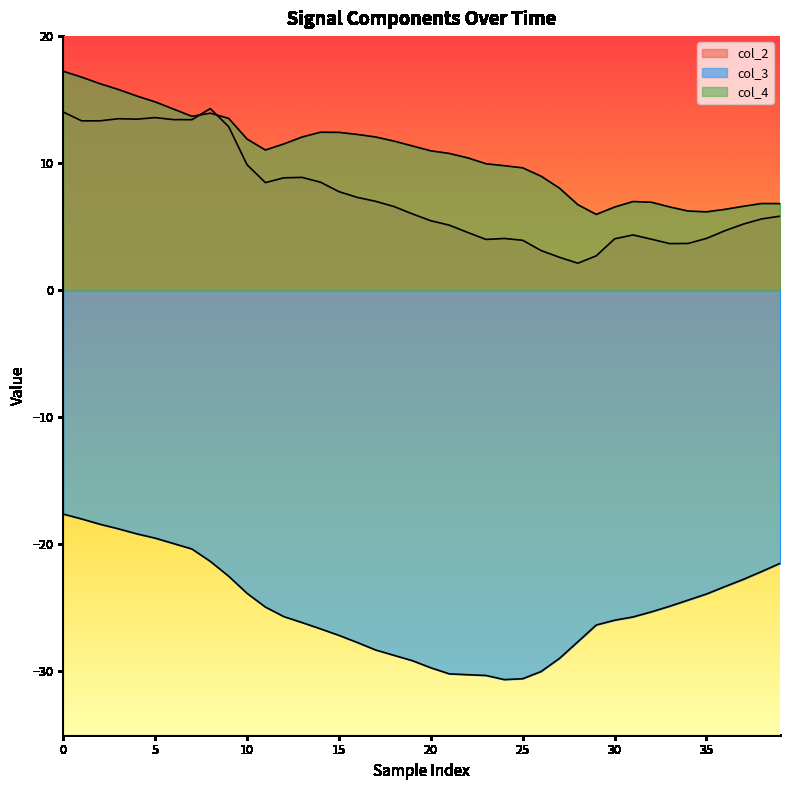

Is the value of col_3 at 19 greater than the value of col_2 at 26?

No